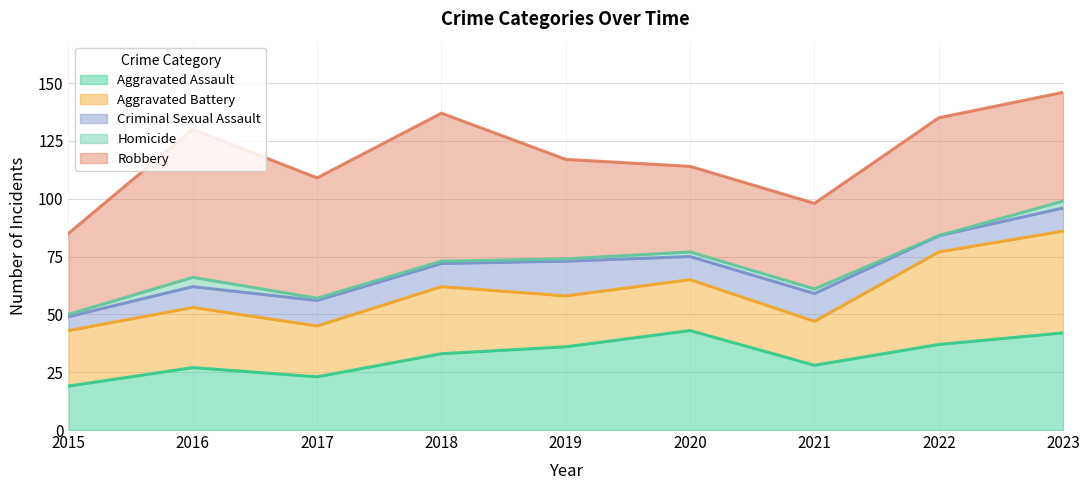

Is it true that Homicide equals 2 at 2020?

True